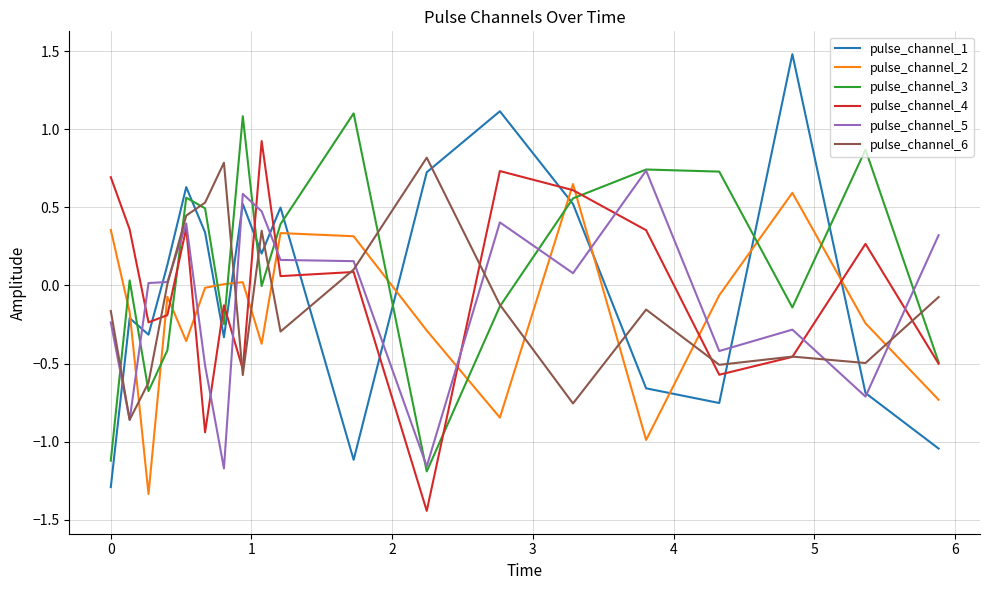

How many times do pulse_channel_2 and pulse_channel_6 cross each other?

9